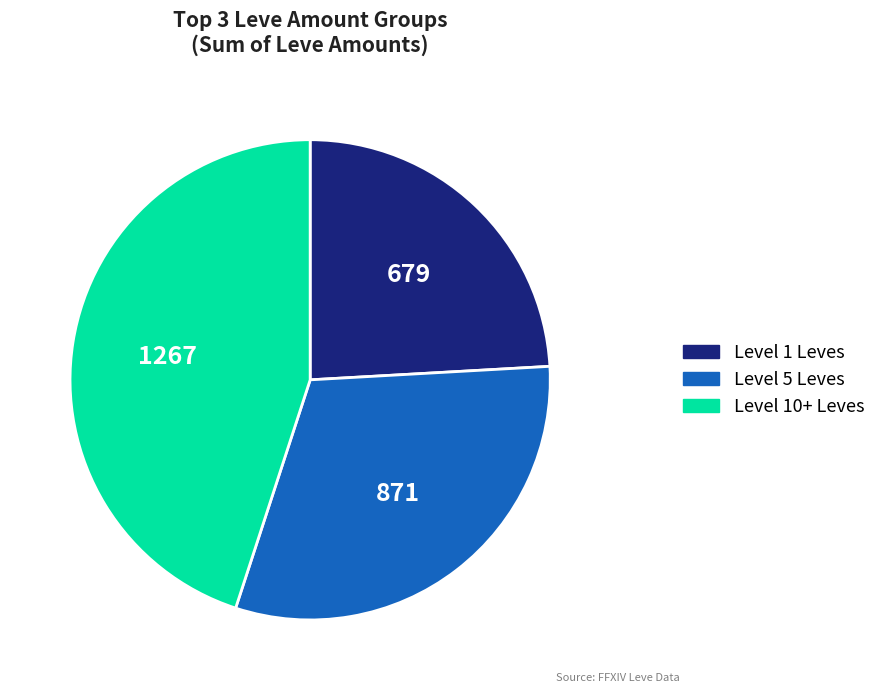

How many segments does this pie chart have?

3